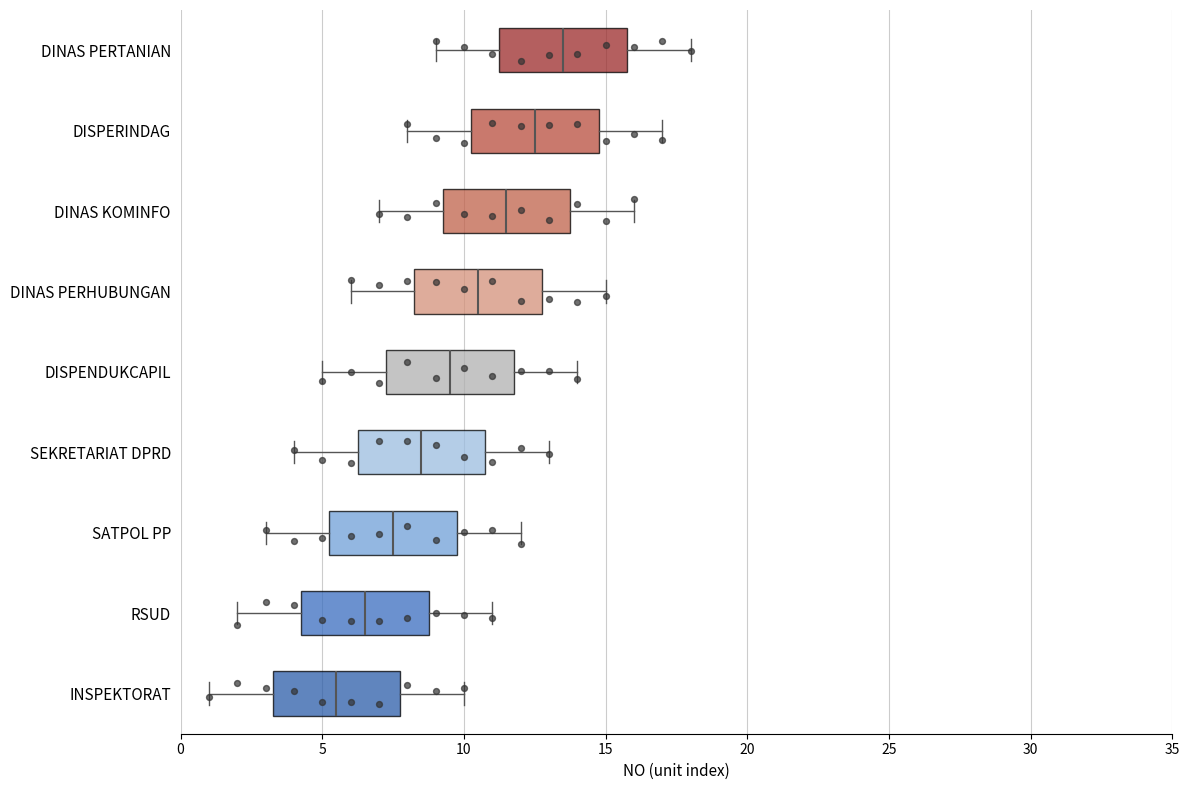

Reading bottom to top, read every box against the x-axis: the position of its median line, the range the box covers, and the ends of its whiskers. The values are not printed on the chart, so give them approximately, as read against the axis.

INSPEKTORAT: median 5.5, box 3.5 to 8.0, whiskers 1.0 to 10.0
RSUD: median 6.5, box 4.5 to 9.0, whiskers 2.0 to 11.0
SATPOL PP: median 7.5, box 5.5 to 10.0, whiskers 3.0 to 12.0
SEKRETARIAT DPRD: median 8.5, box 6.5 to 11.0, whiskers 4.0 to 13.0
DISPENDUKCAPIL: median 9.5, box 7.5 to 12.0, whiskers 5.0 to 14.0
DINAS PERHUBUNGAN: median 10.5, box 8.5 to 13.0, whiskers 6.0 to 15.0
DINAS KOMINFO: median 11.5, box 9.5 to 14.0, whiskers 7.0 to 16.0
DISPERINDAG: median 12.5, box 10.5 to 15.0, whiskers 8.0 to 17.0
DINAS PERTANIAN: median 13.5, box 11.5 to 16.0, whiskers 9.0 to 18.0